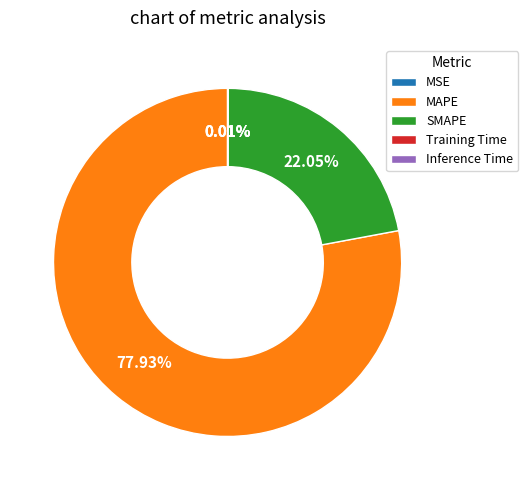

What is the largest slice in the pie chart?

MAPE